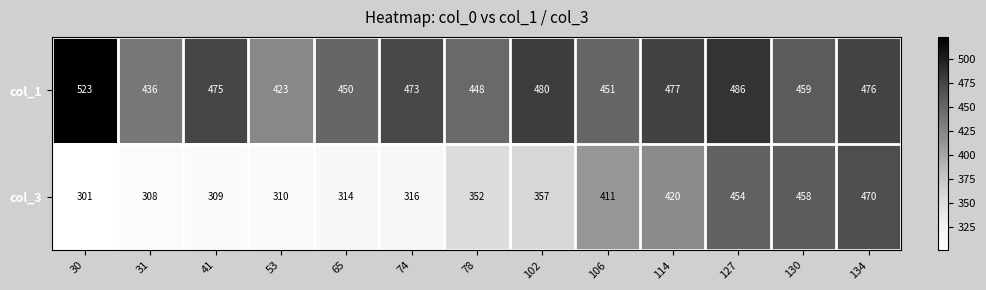

What is the maximum value shown in the chart?

523